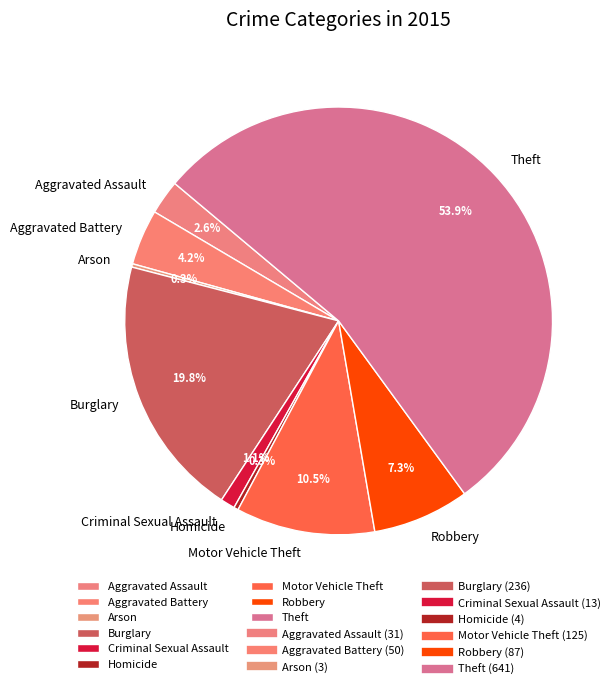

What is the largest slice in the pie chart?

Theft